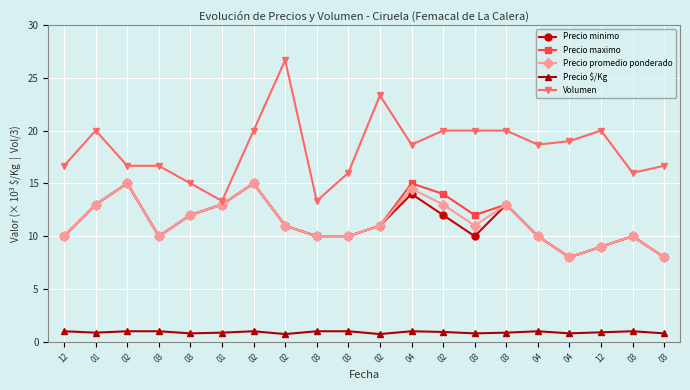

Reading left to right, extract all data points from this chart.

Precio minimo: 10.0	13.0	15.0	10.0	12.0	13.0	15.0	11.0	10.0	10.0	11.0	14.0	12.0	10.0	13.0	10.0	8.0	9.0	10.0	8.0
Precio maximo: 10.0	13.0	15.0	10.0	12.0	13.0	15.0	11.0	10.0	10.0	11.0	15.0	14.0	12.0	13.0	10.0	8.0	9.0	10.0	8.0
Precio promedio ponderado: 10.0	13.0	15.0	10.0	12.0	13.0	15.0	11.0	10.0	10.0	11.0	14.5	13.0	11.0	13.0	10.0	8.0	9.0	10.0	8.0
Precio $/Kg: 1.0	0.9	1.0	1.0	0.8	0.9	1.0	0.7	1.0	1.0	0.7	1.0	0.9	0.8	0.9	1.0	0.8	0.9	1.0	0.8
Volumen: 16.7	20.0	16.7	16.7	15.0	13.3	20.0	26.7	13.3	16.0	23.3	18.7	20.0	20.0	20.0	18.7	19.0	20.0	16.0	16.7